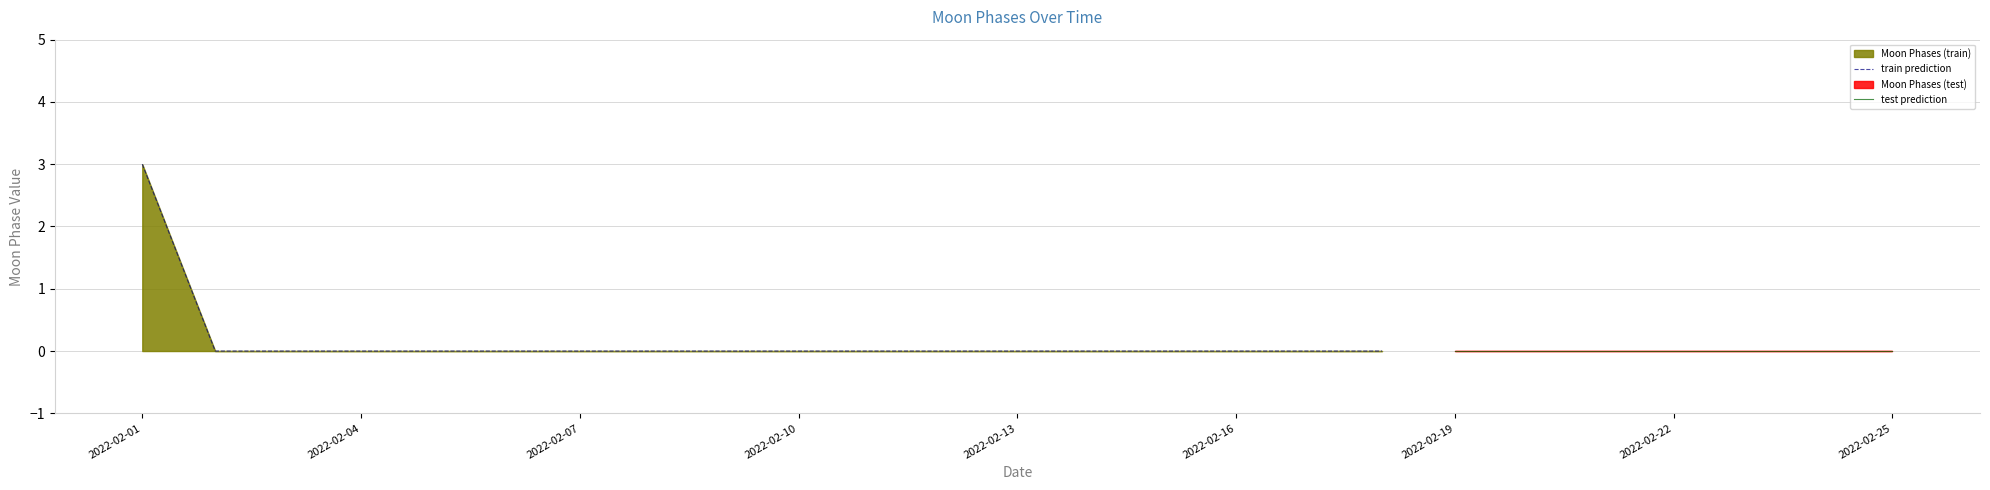

The chart shows a value of 1 at 2022-02-17. True or false?

False